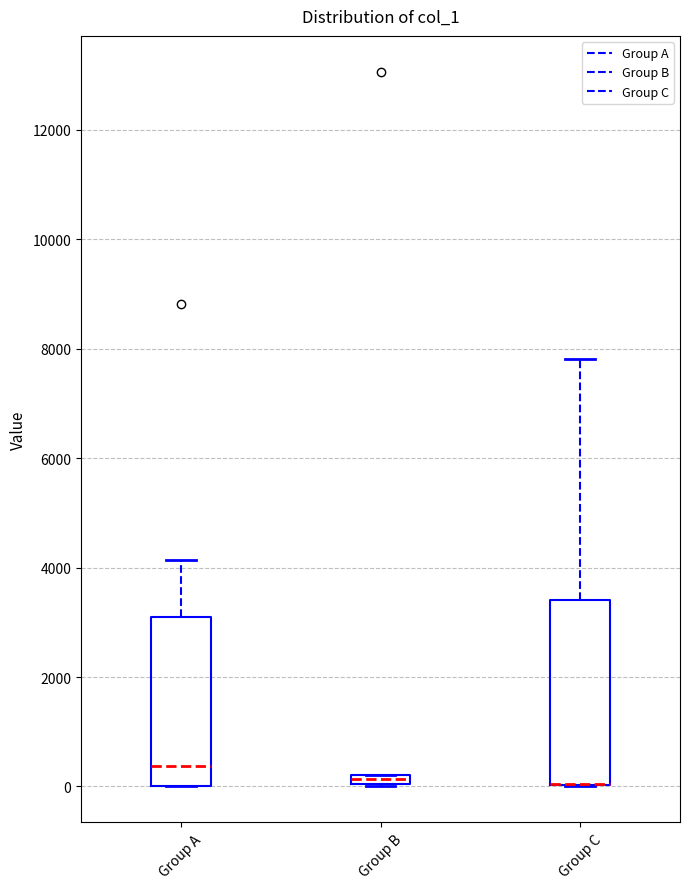

Where is the upper edge of the box for Group B on the y-axis? The values are not printed on the chart, so give them approximately, as read against the axis.

200